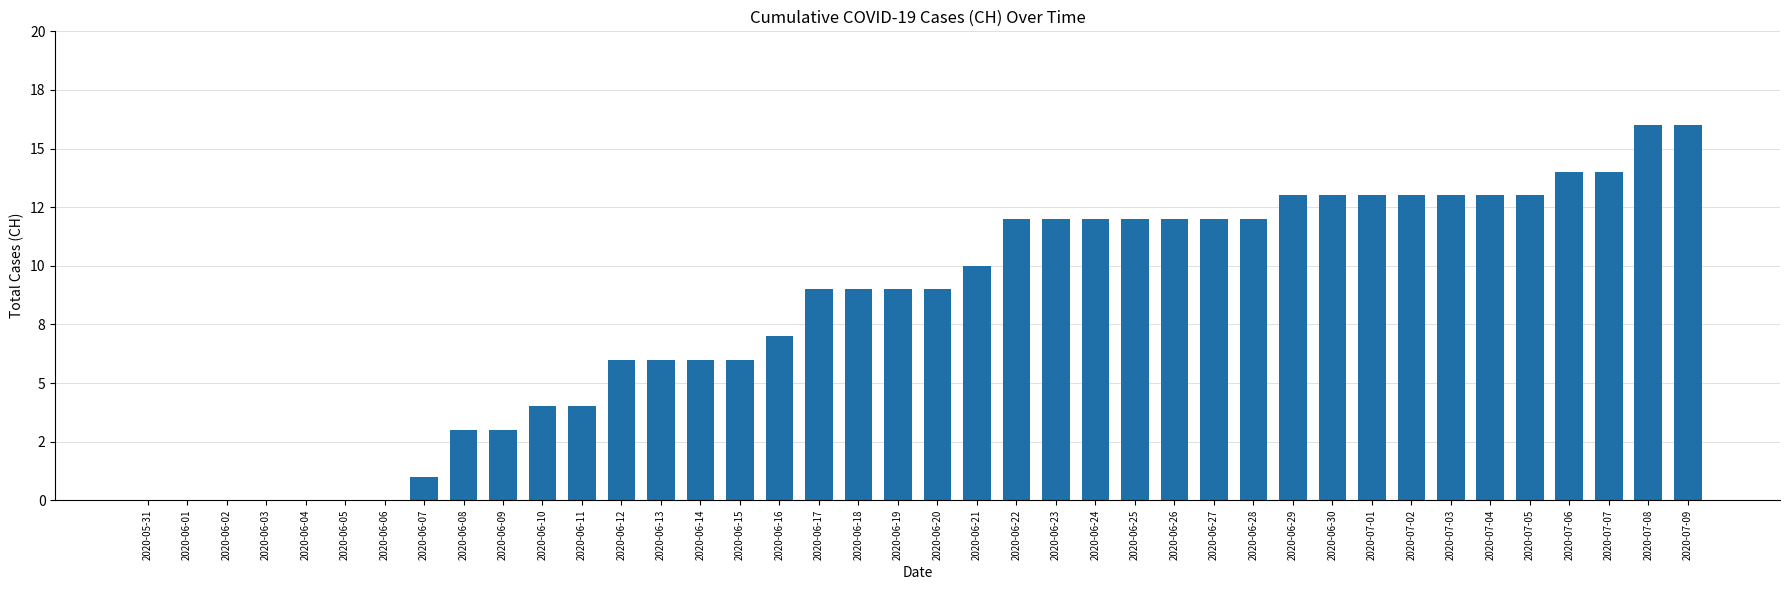

True or false: the data shows 6 at 2020-06-30.

False